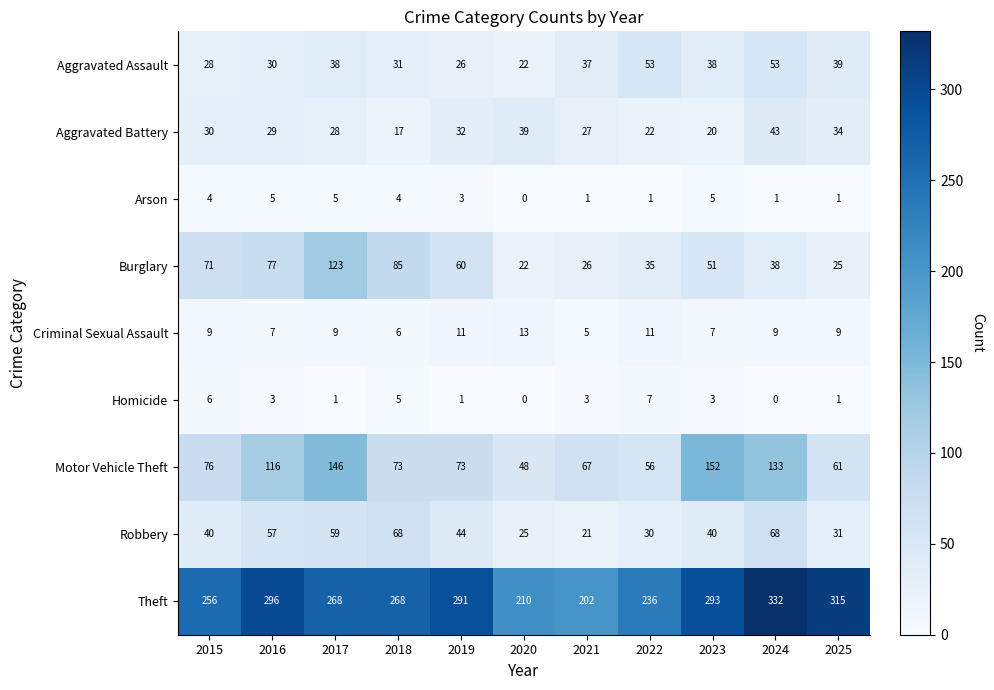

Count the number of data series in this chart.

9